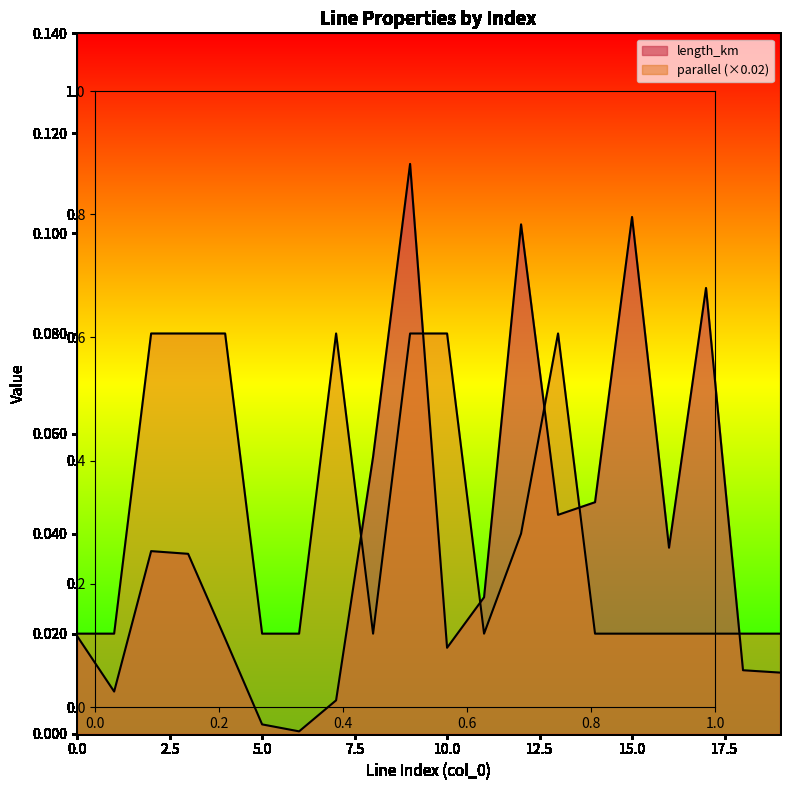

What is the total value across all series at 13?

0.1